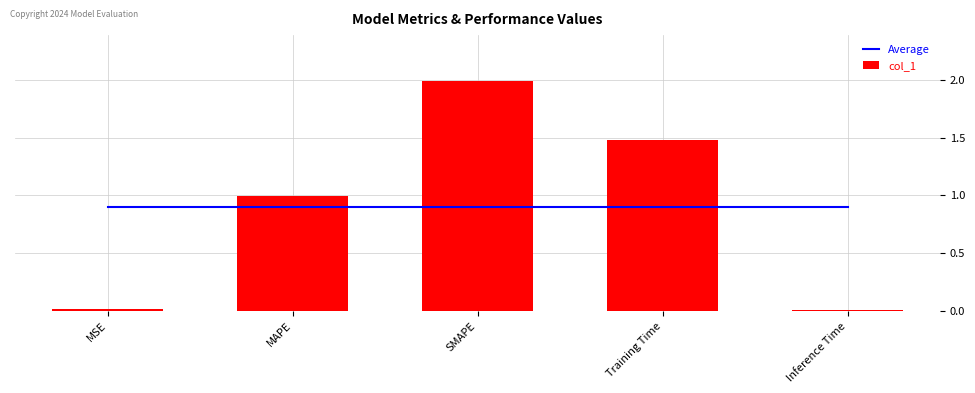

The value of col_1 at MSE is 0.0. True or false?

True